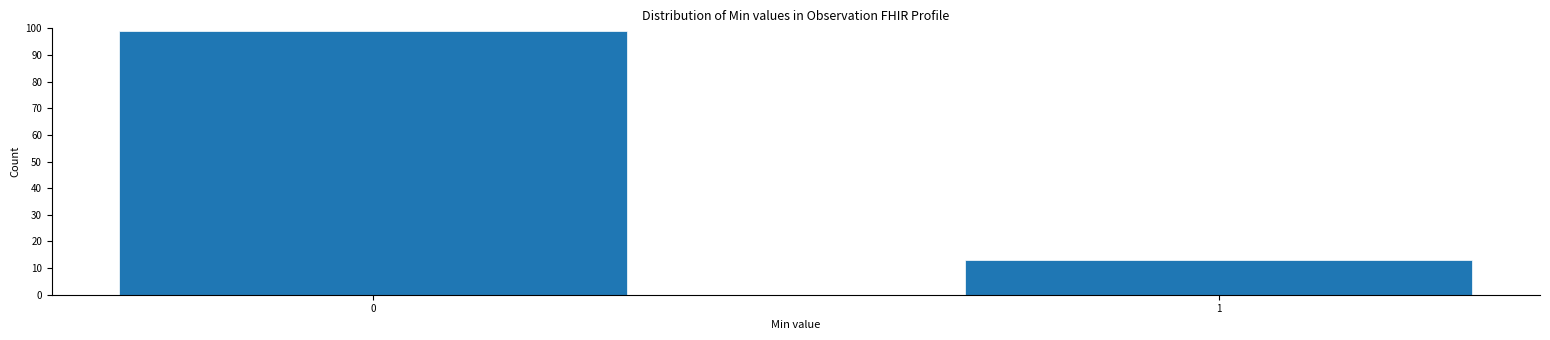

Reading left to right, what are all the values shown in this chart?

99	13